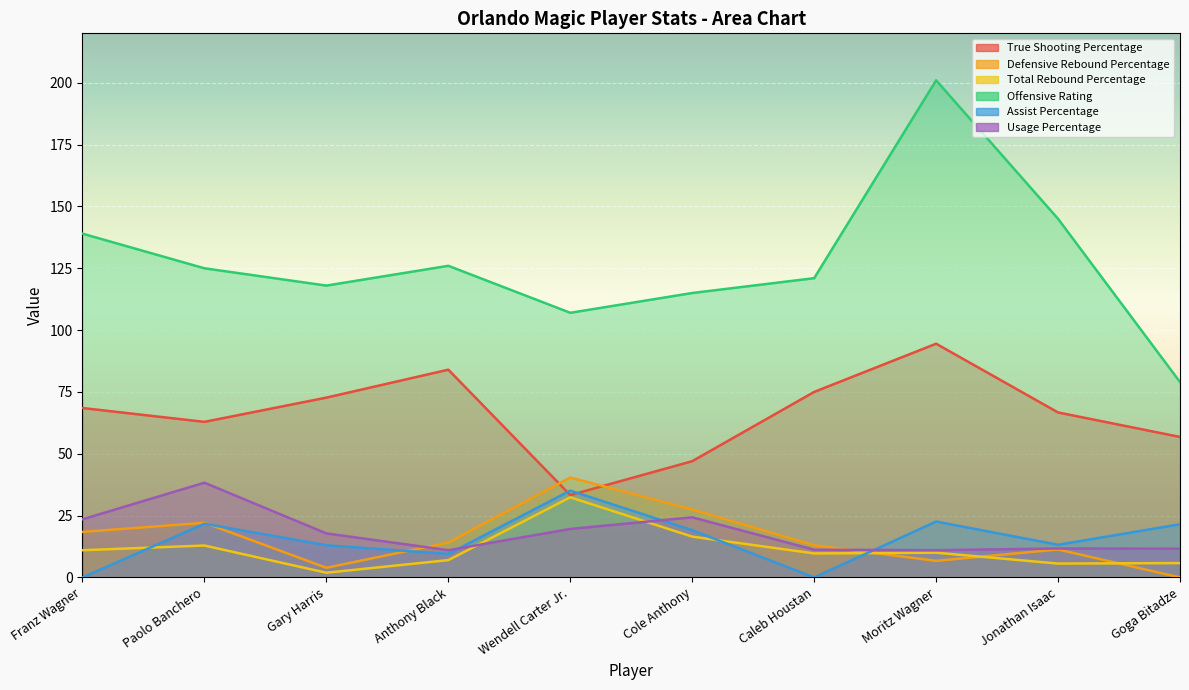

Between Paolo Banchero and Anthony Black, which series saw the biggest shift?

Usage Percentage